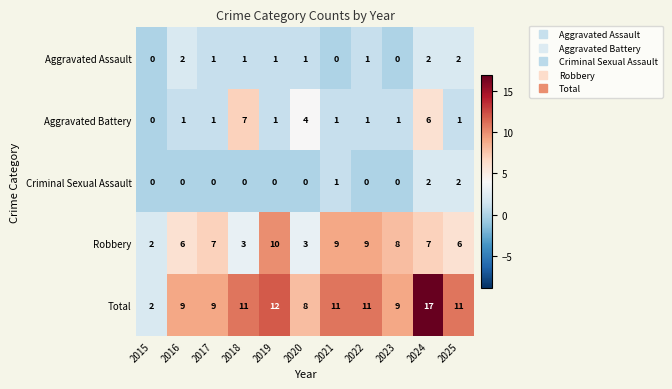

What is the approximate value of Total at 2025, to the nearest 5?

10